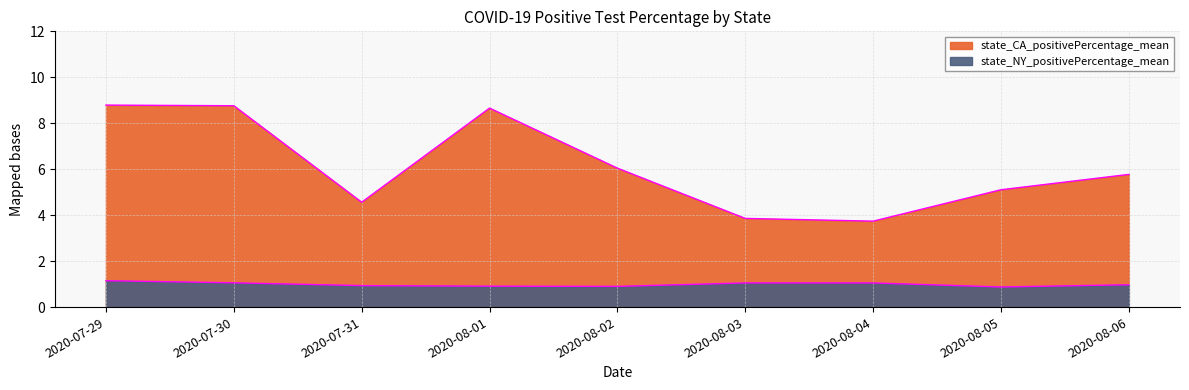

Does the chart display data point markers on the line(s)?

No